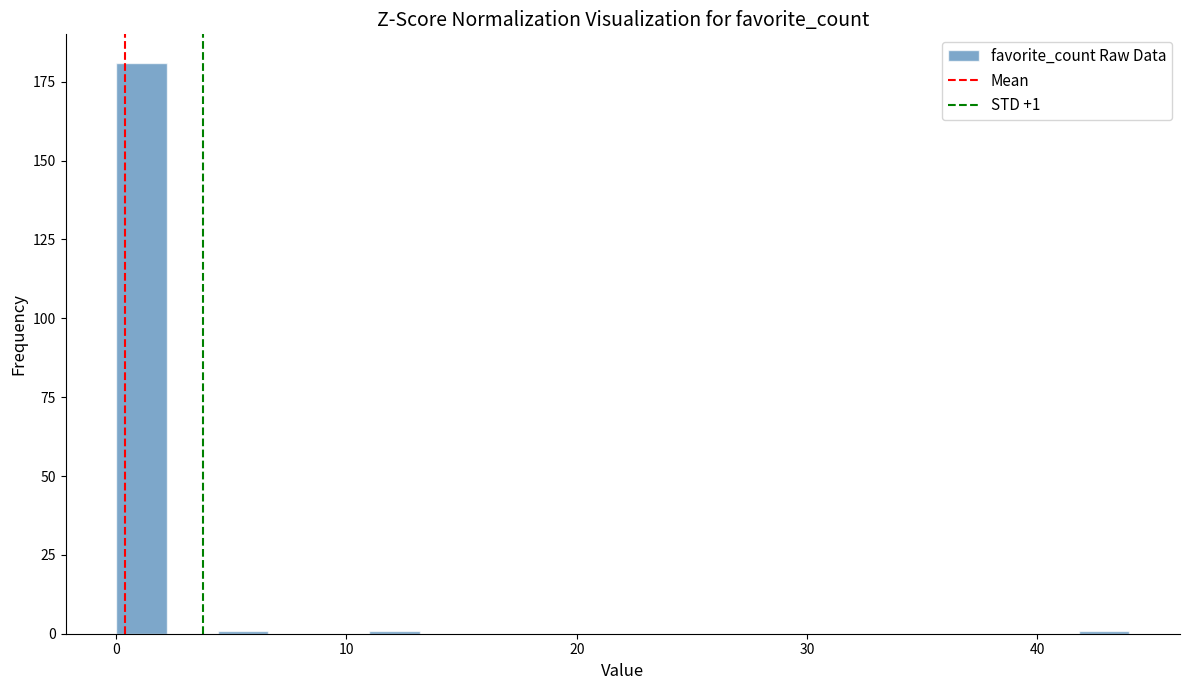

Read against the x-axis, roughly where is the centre of the tallest bar?

1